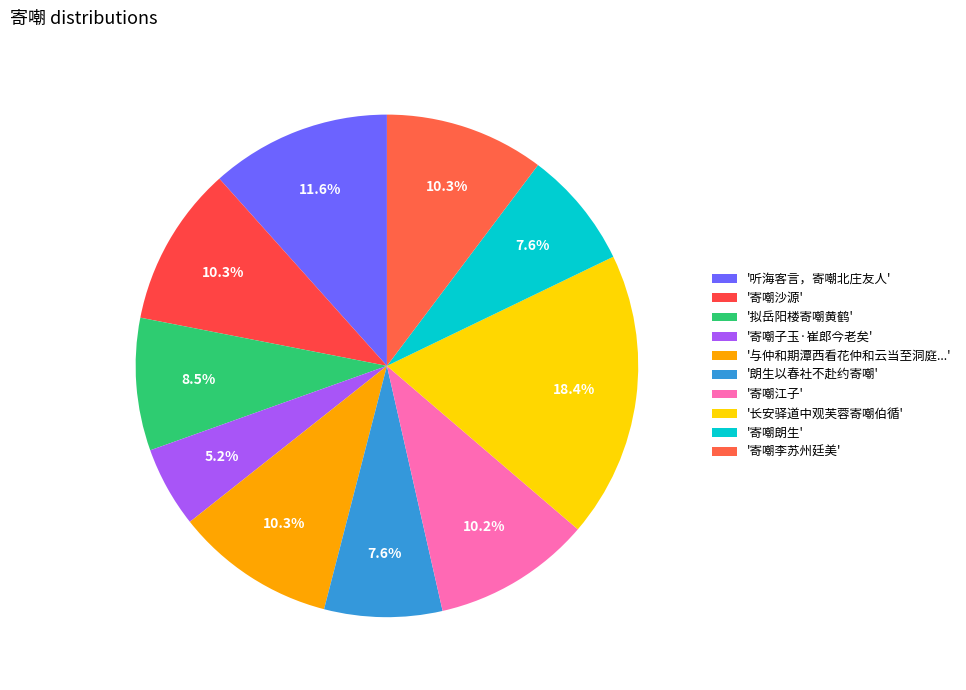

Does any single category account for the majority?

No